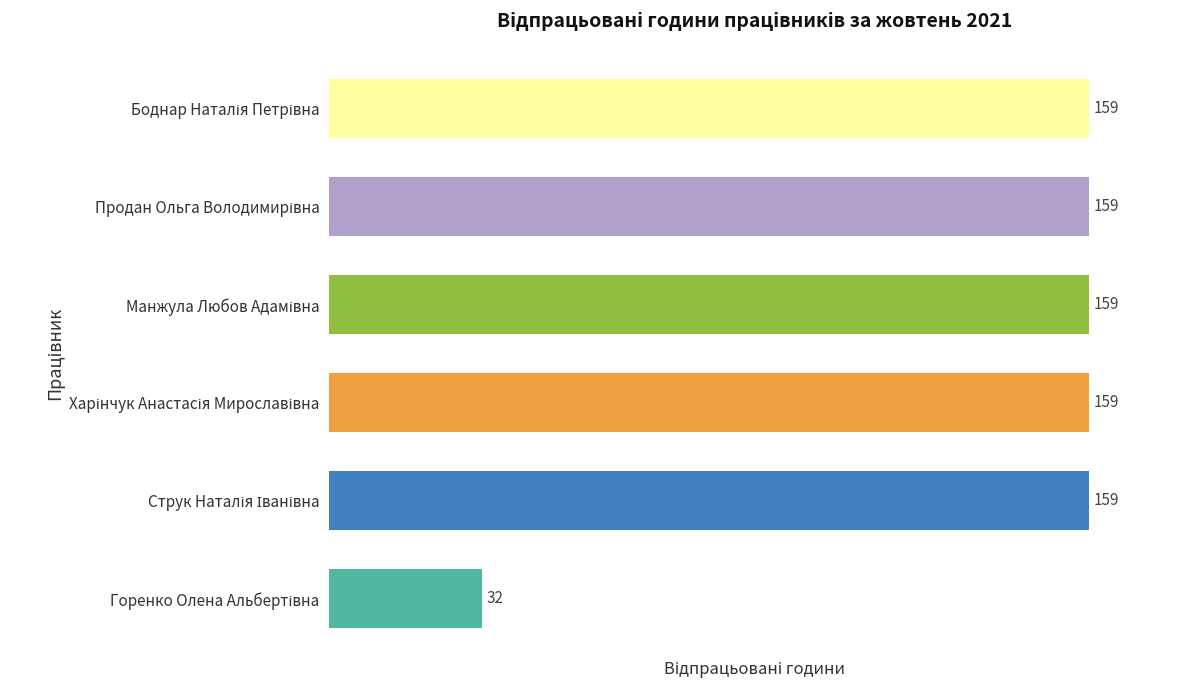

Reading bottom to top, transcribe all the data shown in this chart.

32	159	159	159	159	159